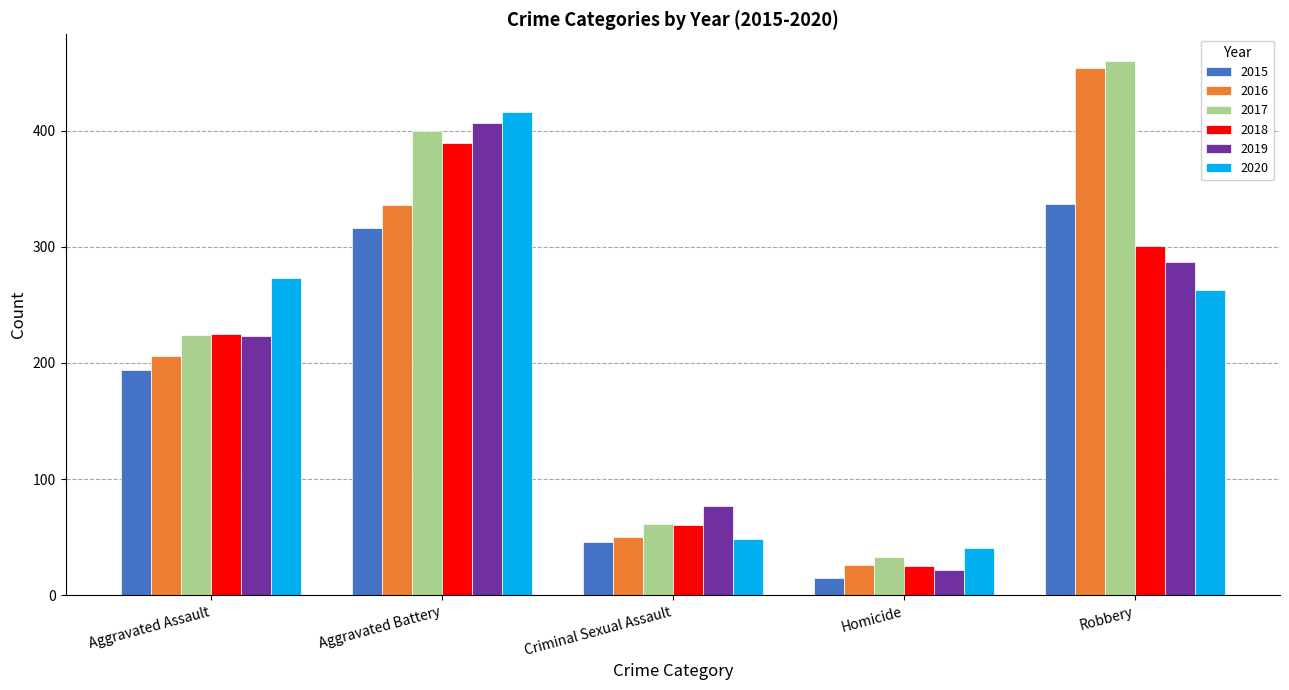

Reading right to left, transcribe all the data shown in this chart.

2015: Robbery=337	Homicide=15	Criminal Sexual Assault=46	Aggravated Battery=316	Aggravated Assault=194
2016: Robbery=454	Homicide=26	Criminal Sexual Assault=50	Aggravated Battery=336	Aggravated Assault=206
2017: Robbery=460	Homicide=33	Criminal Sexual Assault=61	Aggravated Battery=400	Aggravated Assault=224
2018: Robbery=301	Homicide=25	Criminal Sexual Assault=60	Aggravated Battery=389	Aggravated Assault=225
2019: Robbery=287	Homicide=22	Criminal Sexual Assault=77	Aggravated Battery=407	Aggravated Assault=223
2020: Robbery=263	Homicide=41	Criminal Sexual Assault=48	Aggravated Battery=416	Aggravated Assault=273